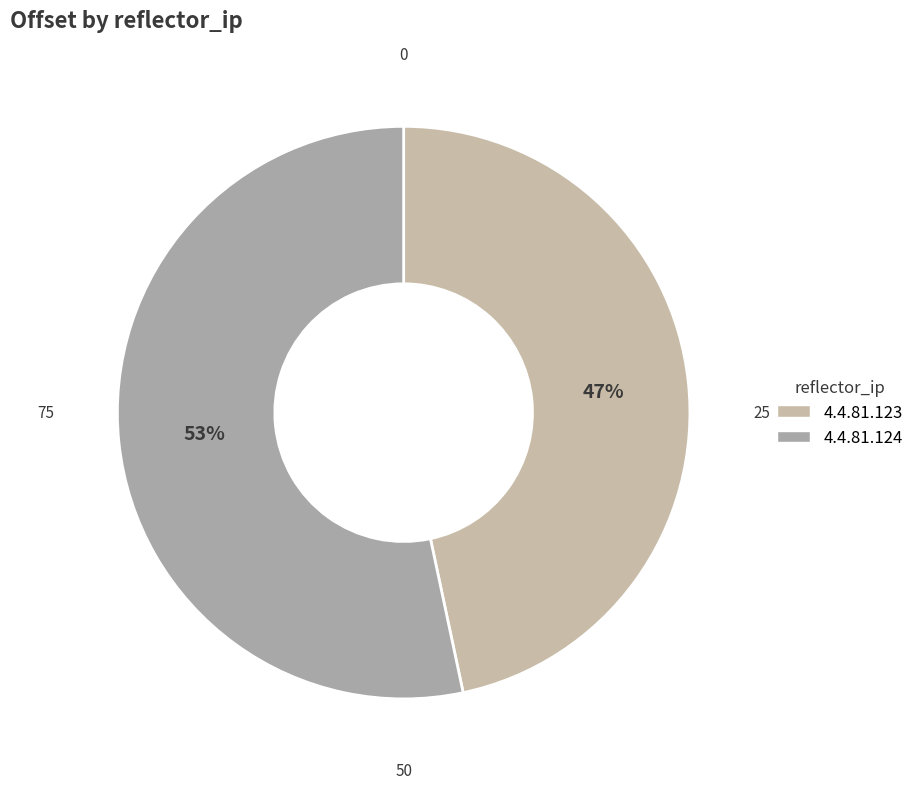

To the nearest percent, what percentage of the pie is 4.4.81.124?

53%